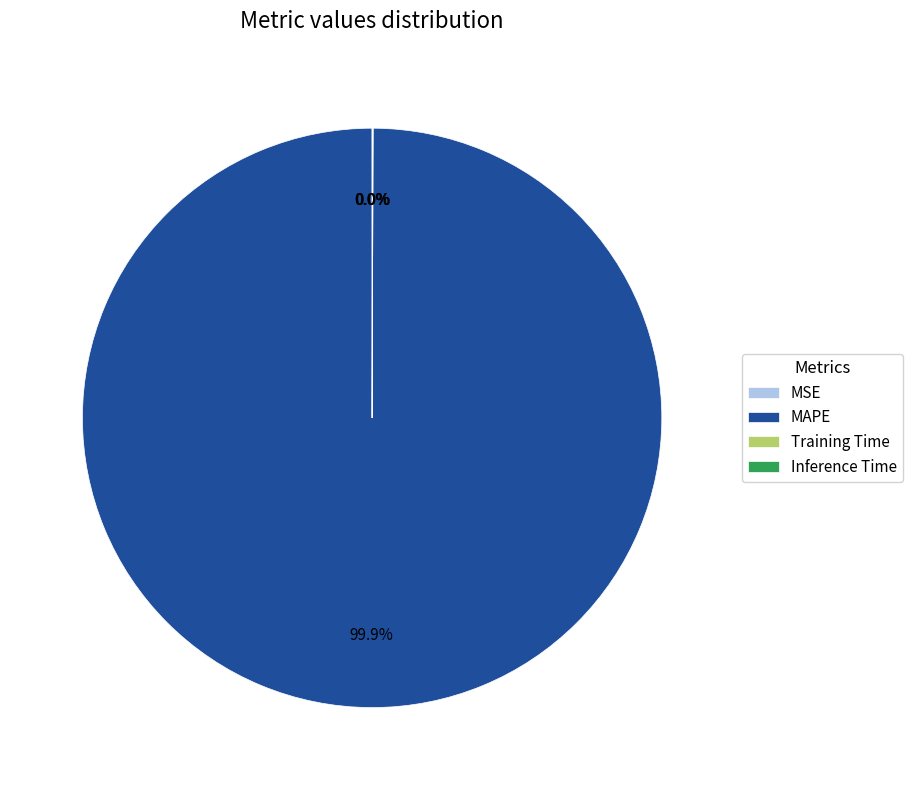

Which slice represents more than half of the pie?

MAPE